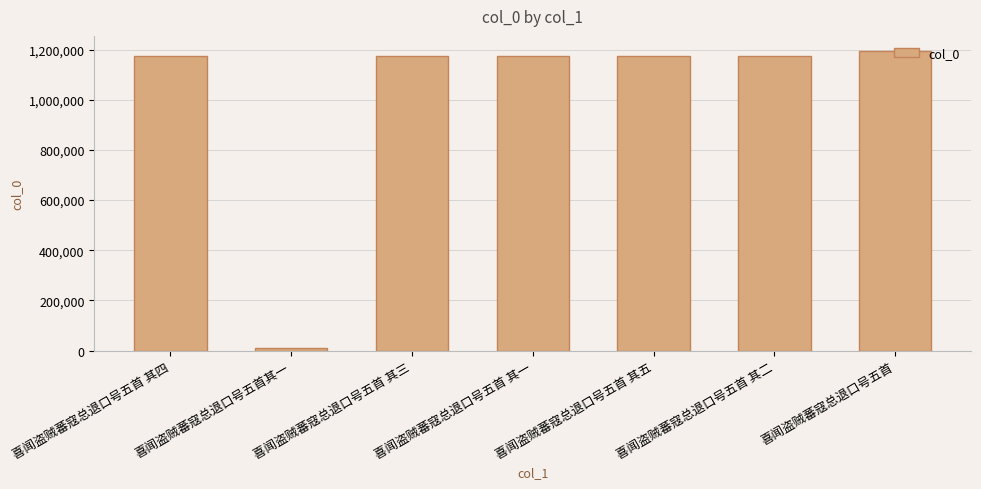

Is it true that the value at 喜闻盗贼蕃寇总退口号五首 is 1194714?

True